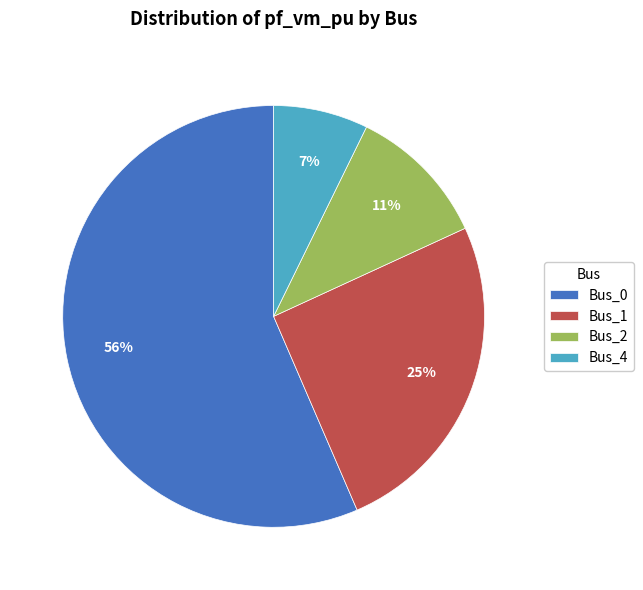

To the nearest percent, what percentage of the pie is Bus_4?

7%